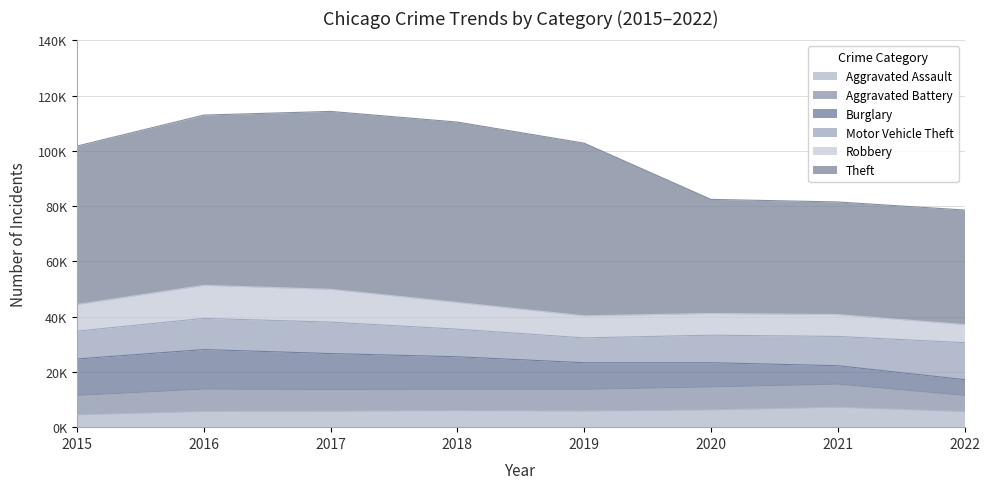

Between 2017 and 2022, which is larger?

2017